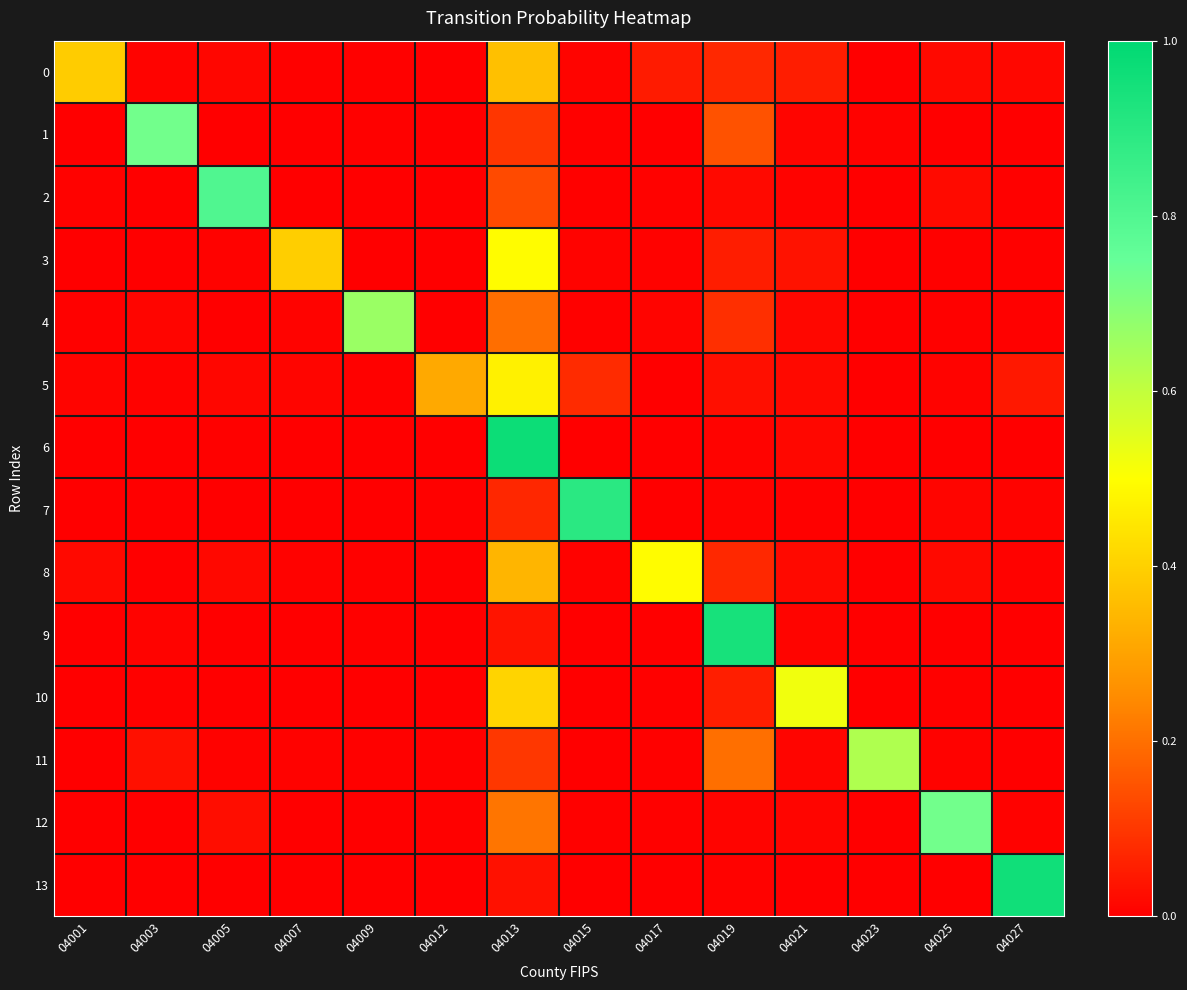

What is the difference between the highest and lowest values at 04003?

0.7